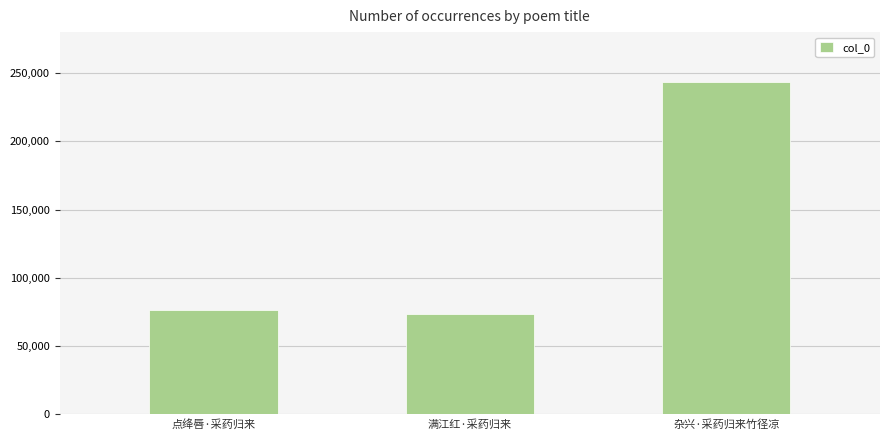

Which label corresponds to the smallest value in the chart?

满江红·采药归来